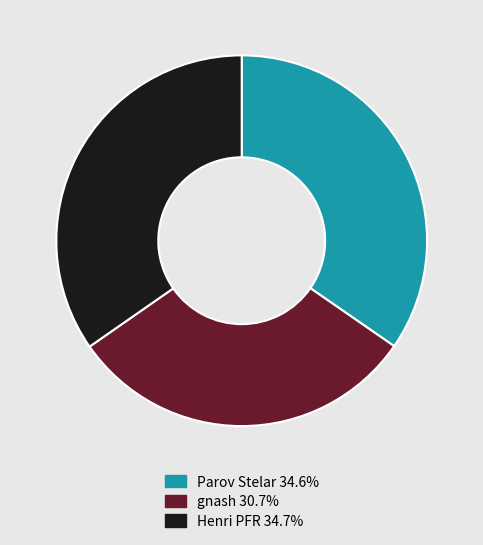

True or false: Parov Stelar accounts for 28% of the total.

False